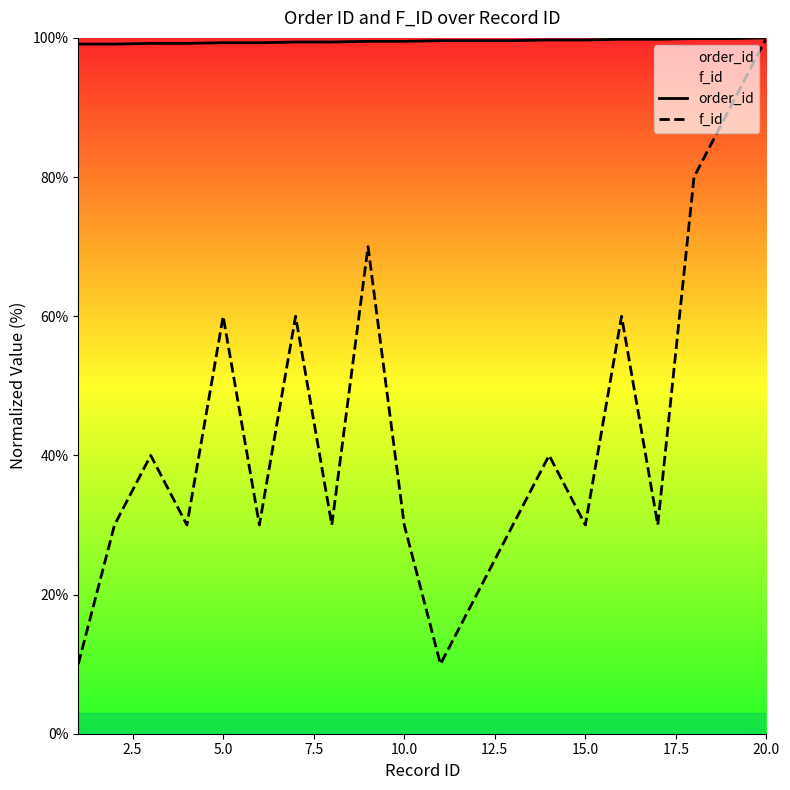

True or false: order_id has a value of 100.0 at 20.0.

True